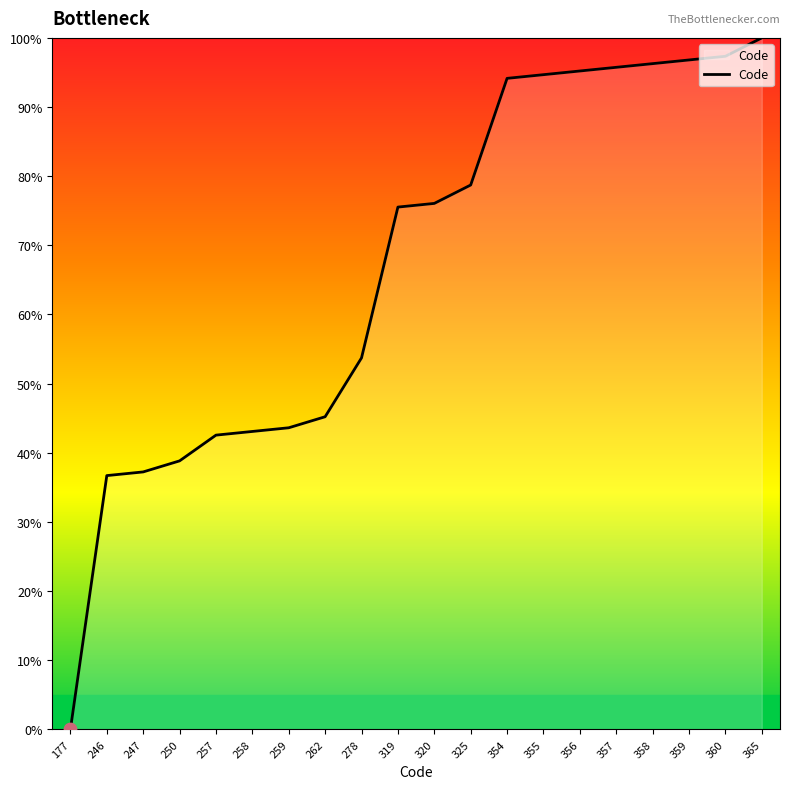

What is the ratio of the value at 358 to the value at 262?

2.1